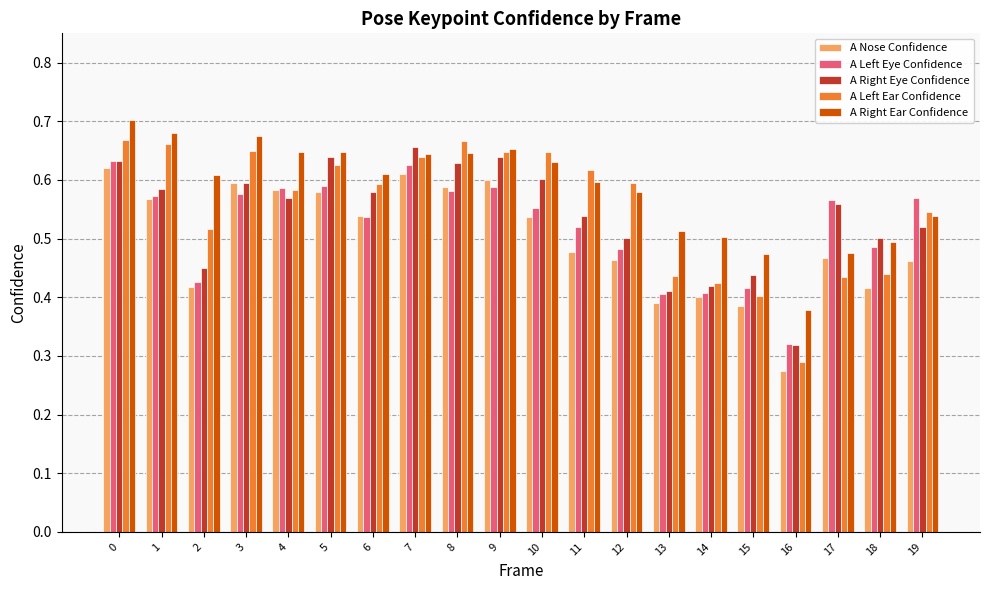

List the series in order of their peak value, highest first.

A Right Ear Confidence, A Left Ear Confidence, A Right Eye Confidence, A Left Eye Confidence, A Nose Confidence